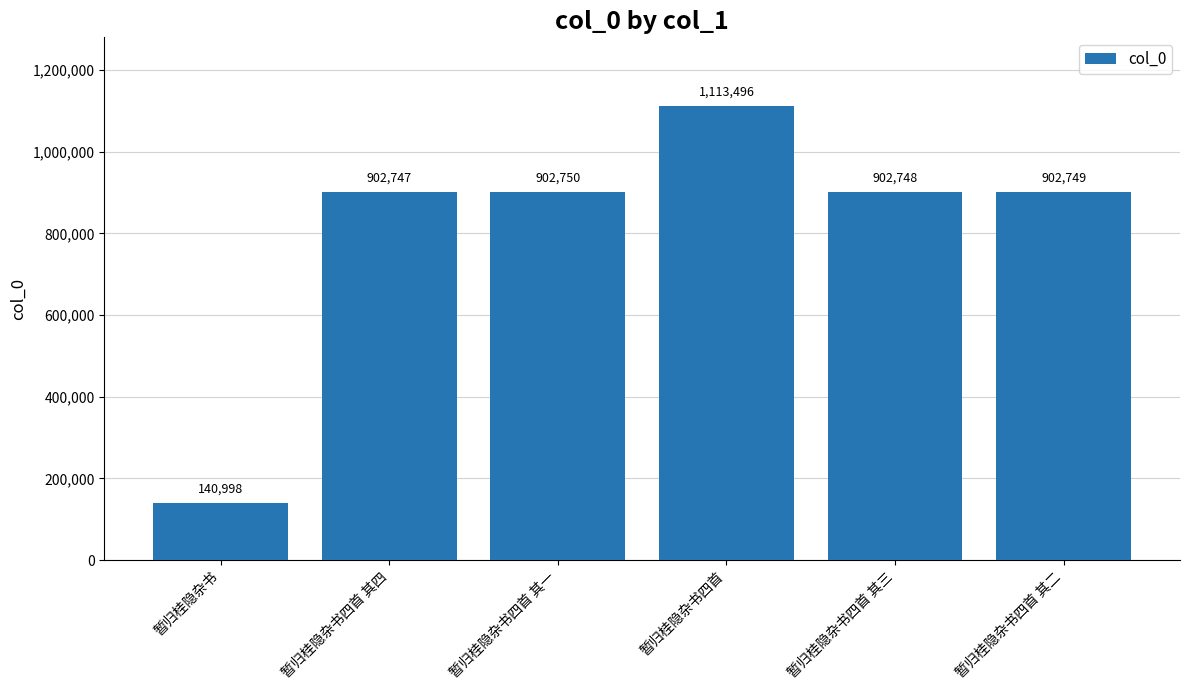

What is the difference between the values at 暂归桂隐杂书四首 其四 and 暂归桂隐杂书四首 其一?

3